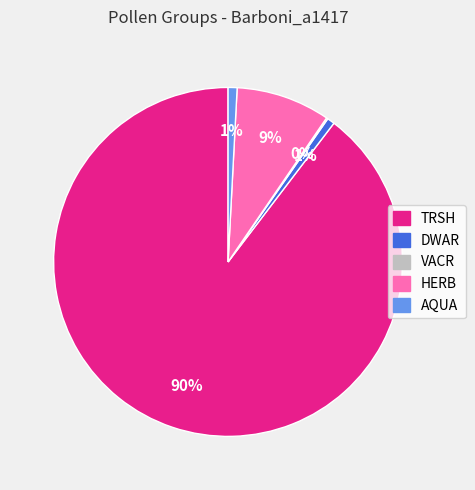

To the nearest percent, what is the average slice percentage?

20%